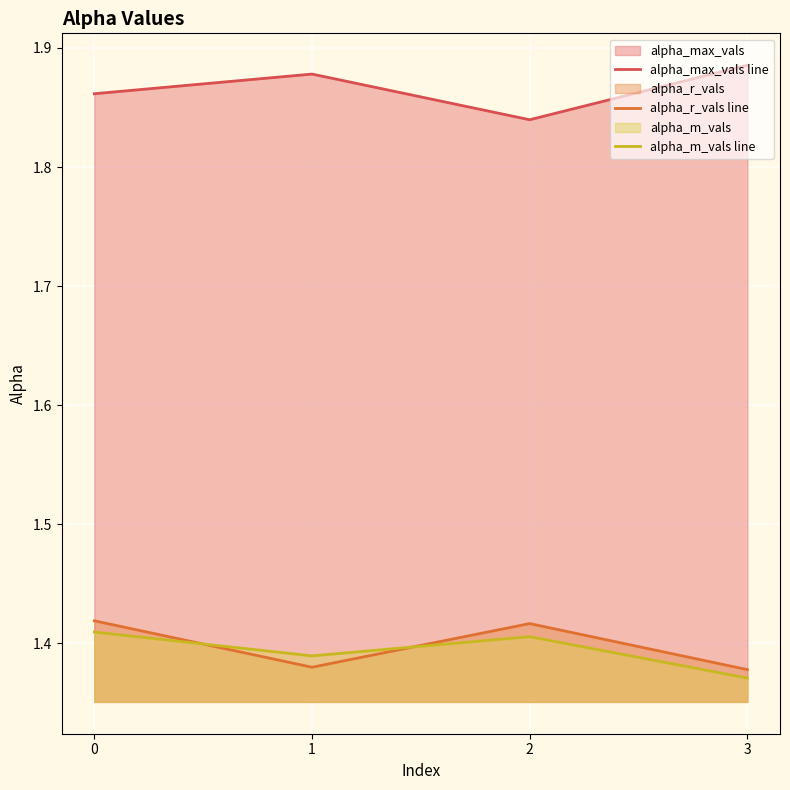

At how many categories does at least one series exceed 1?

4